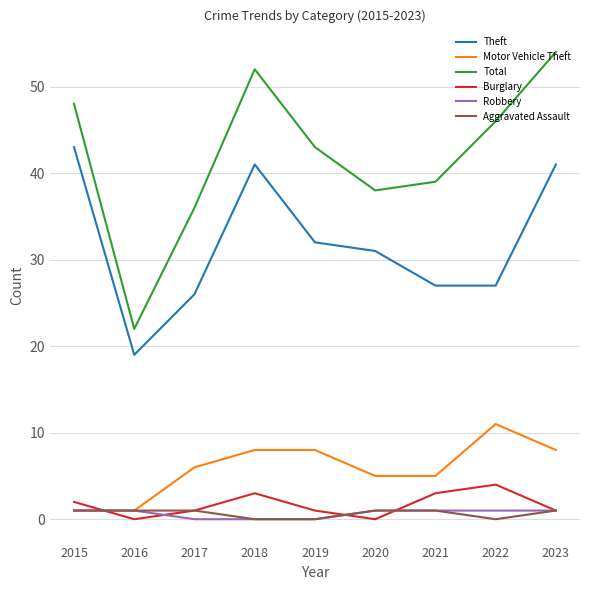

How many series are shown in this chart?

6